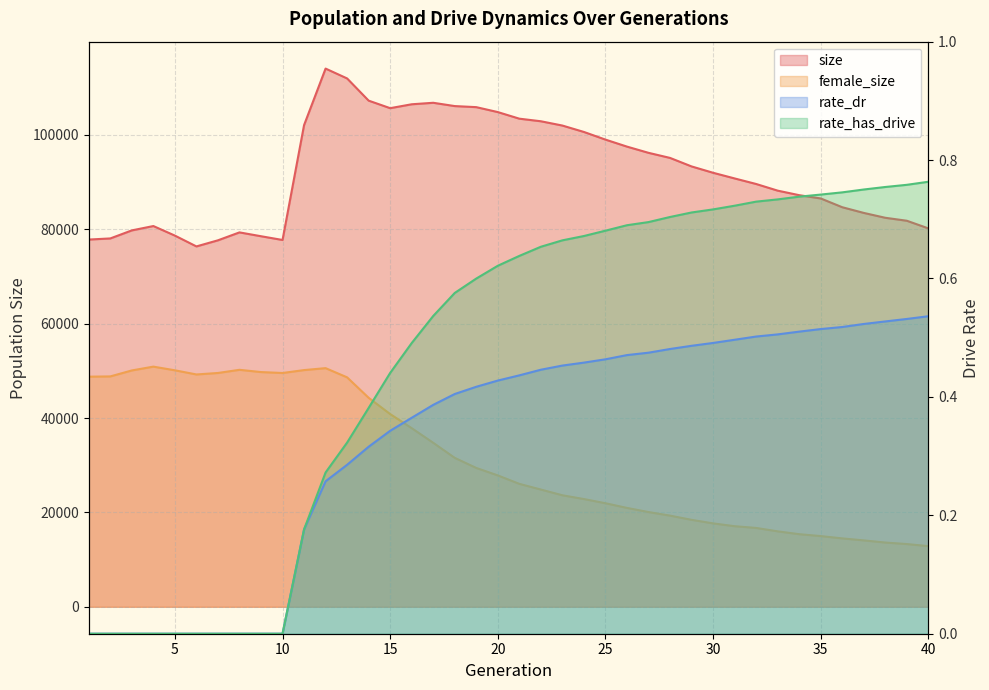

What is the value of the rate_has_drive point at the 19th from the left?

0.6